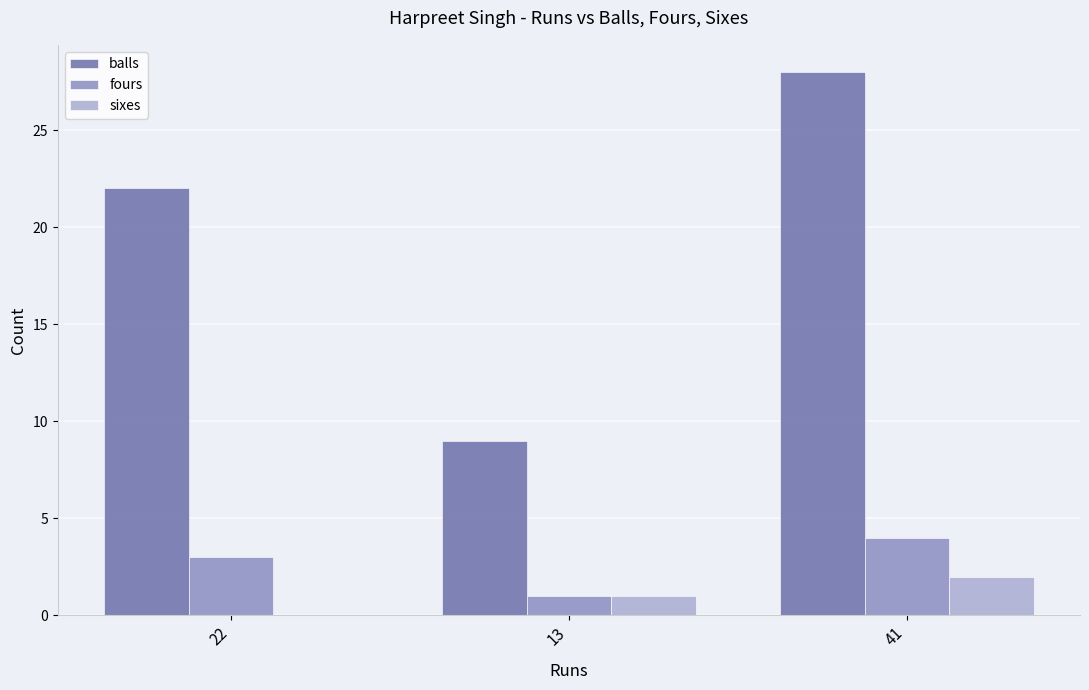

Where is sixes nearest to the value 1?

13